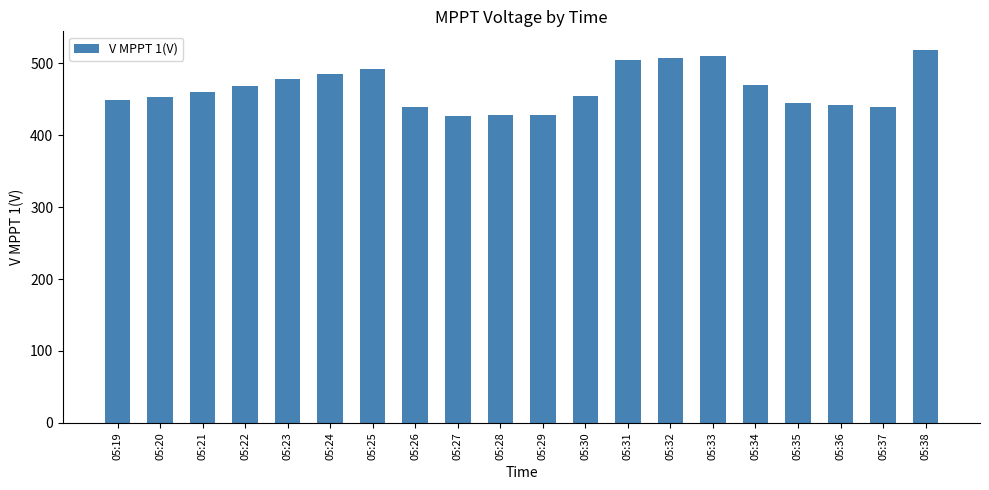

At which label does the data first exceed 459?

05:21